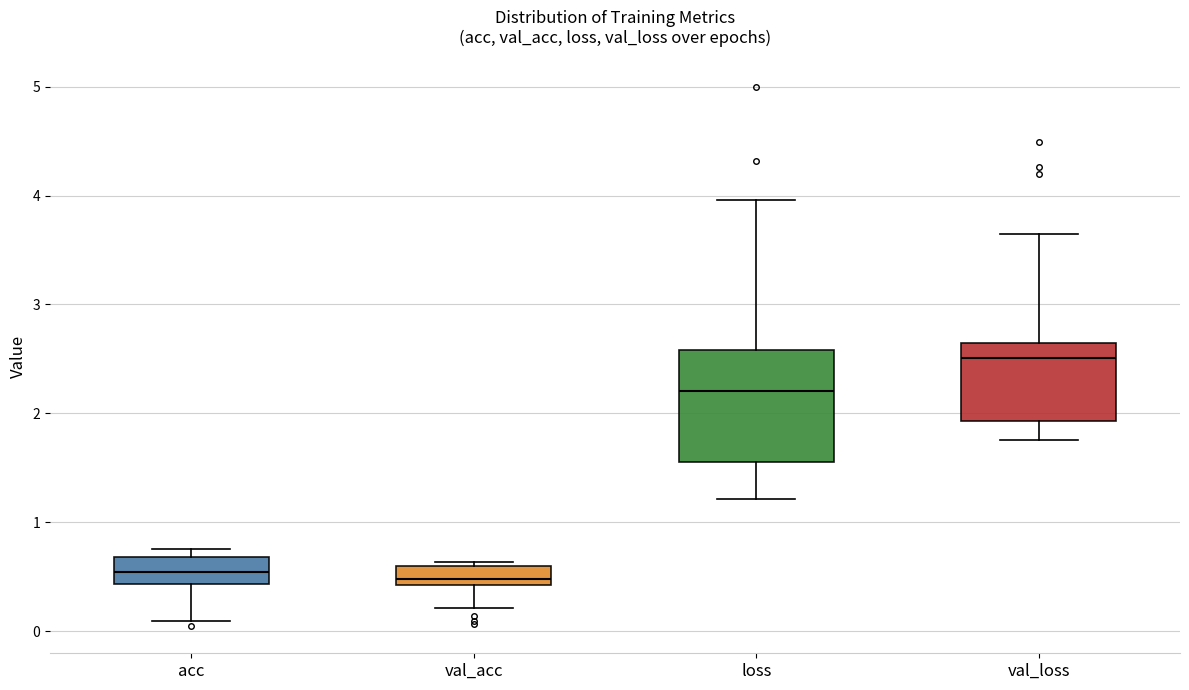

Where does the lower whisker of the box for val_acc end on the y-axis? The values are not printed on the chart, so give them approximately, as read against the axis.

0.2